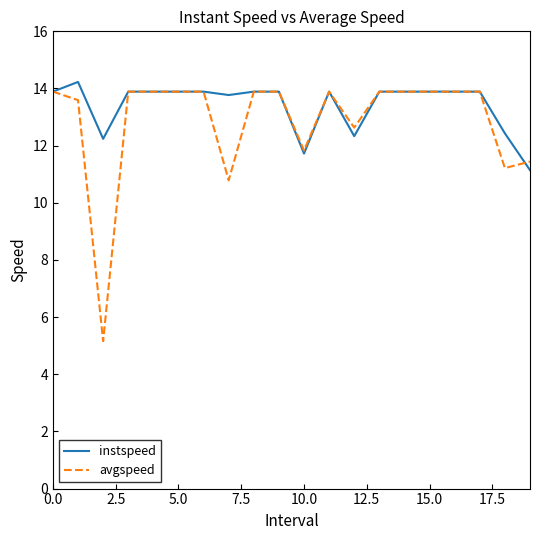

Does the chart have visible grid lines?

No